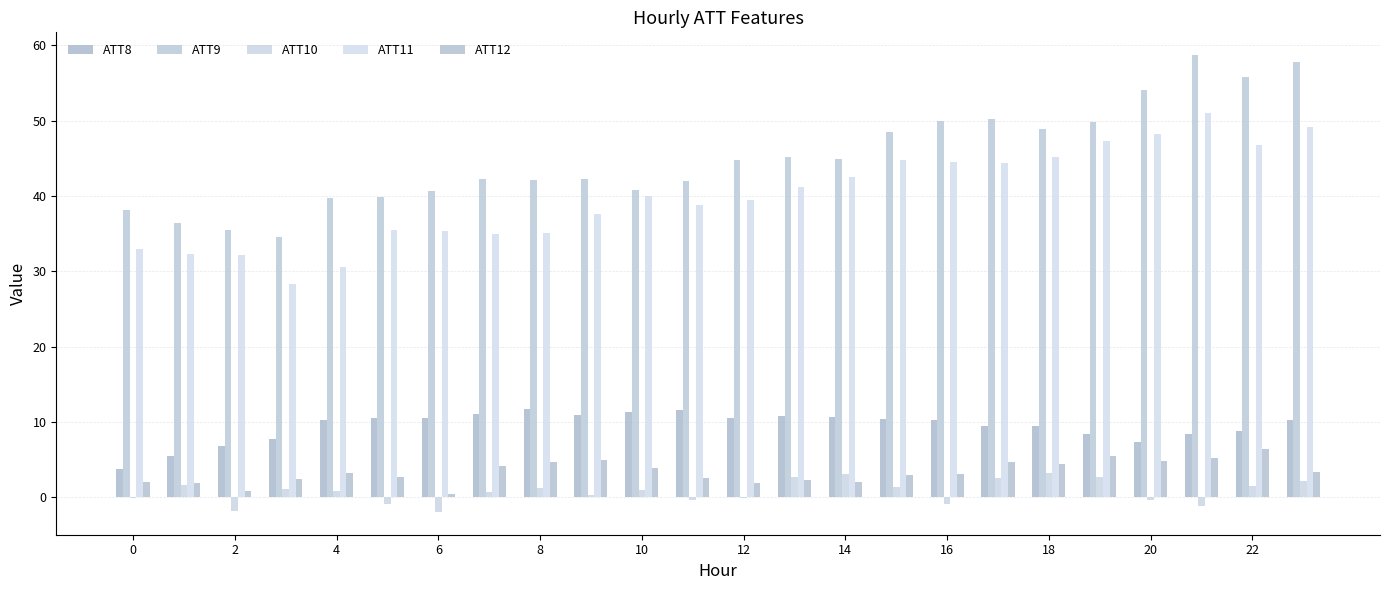

What are all the series names shown in the legend?

ATT8, ATT9, ATT10, ATT11, ATT12